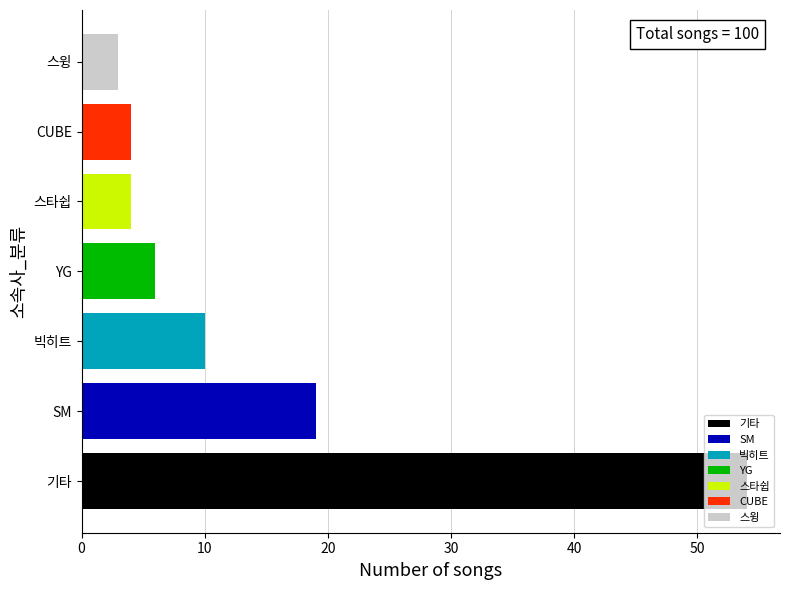

What is the average value?

14